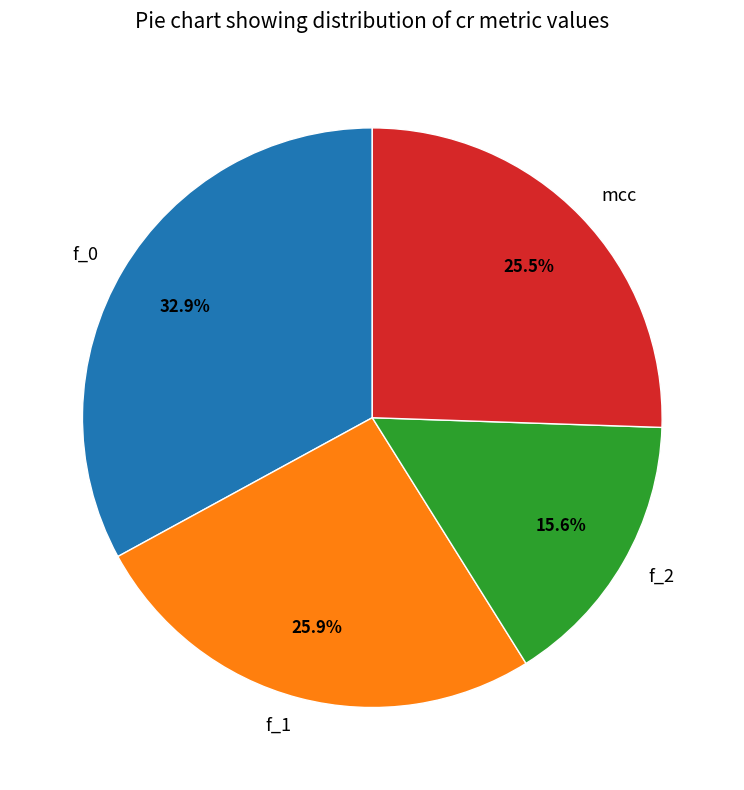

Which slice is the smallest?

f_2